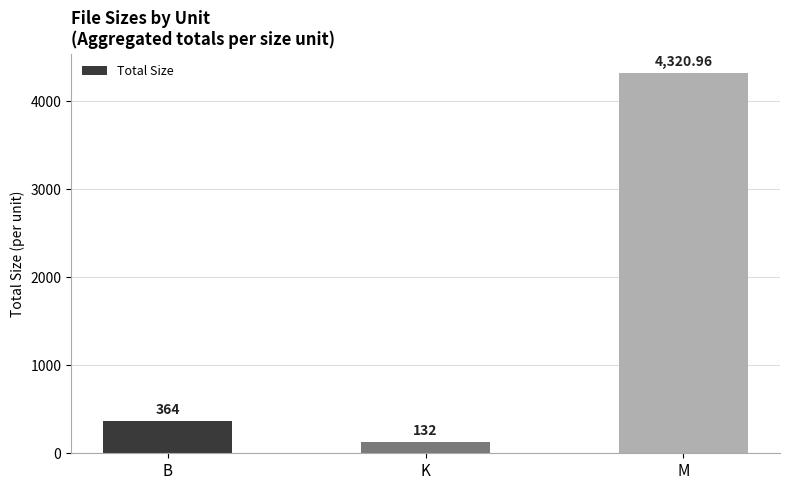

What is the sum of the values at M and B?

4685.0